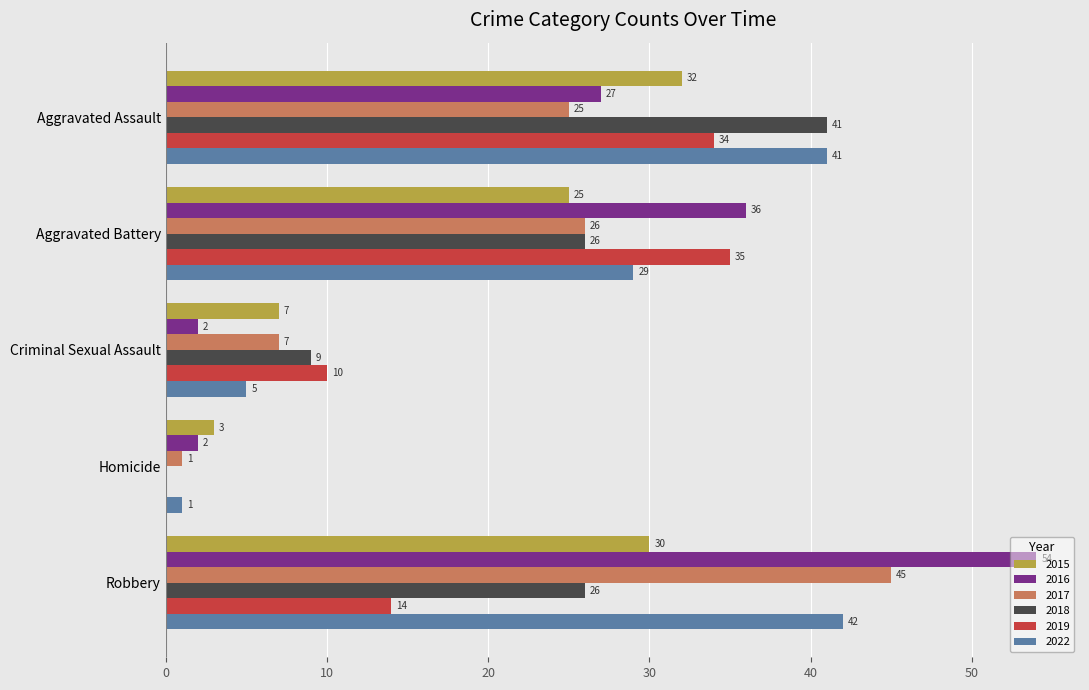

Is it true that 2016 equals 54 at Robbery?

True